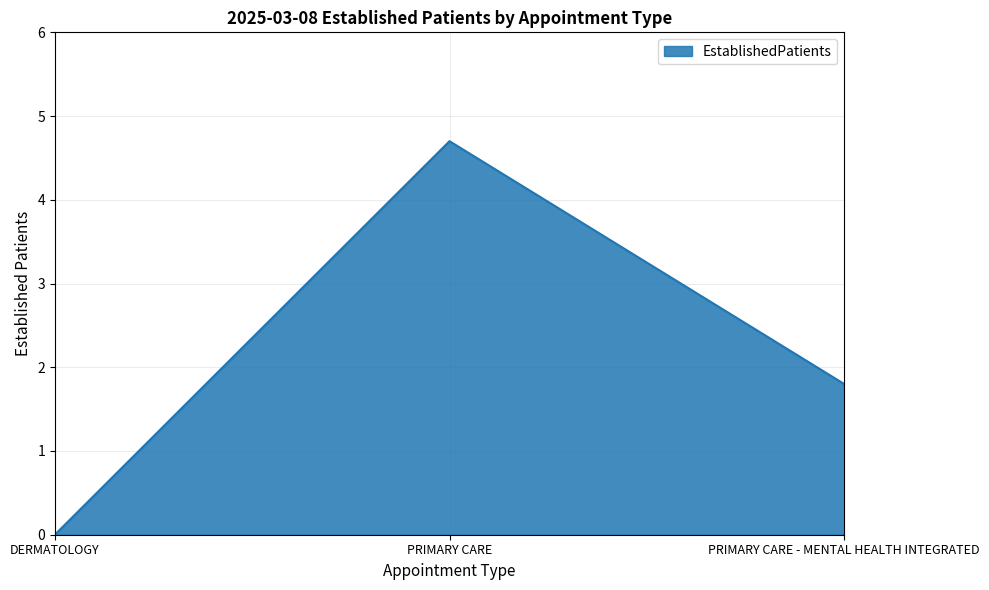

Which label corresponds to the largest value in the chart?

PRIMARY CARE